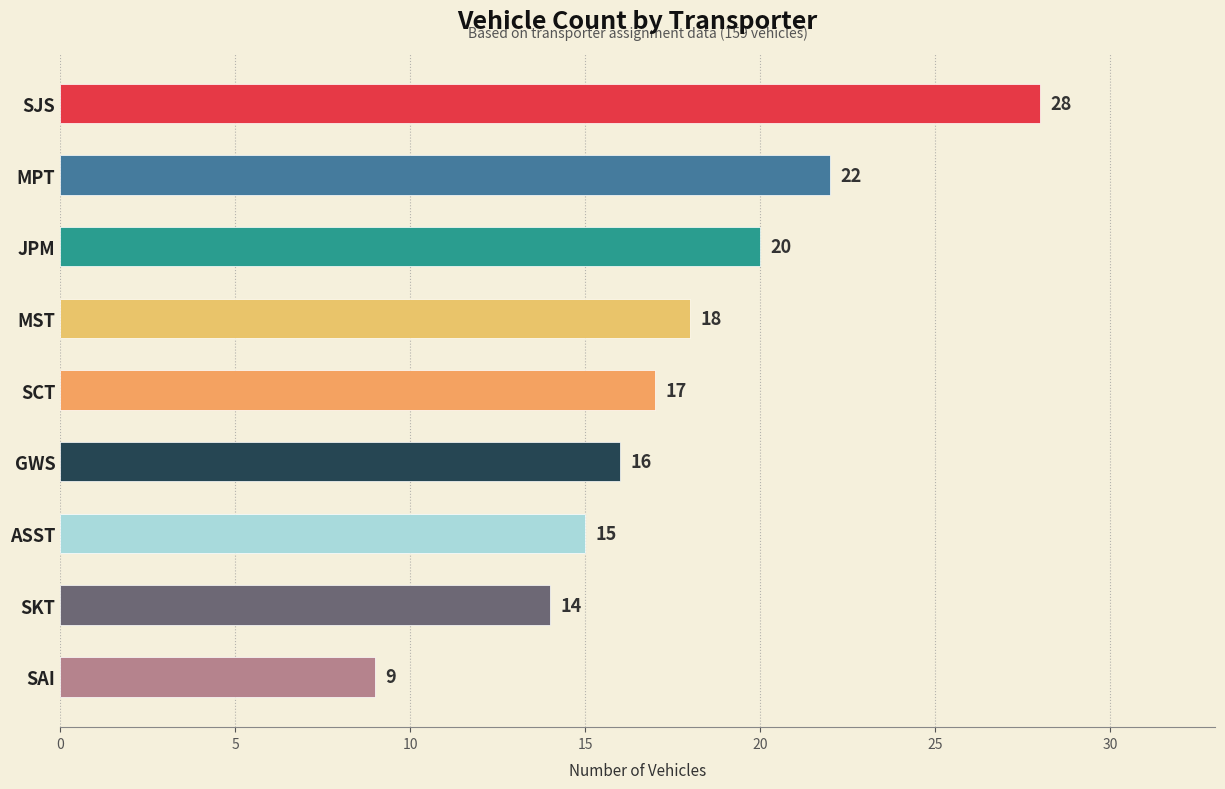

The value at ASST is 10. True or false?

False